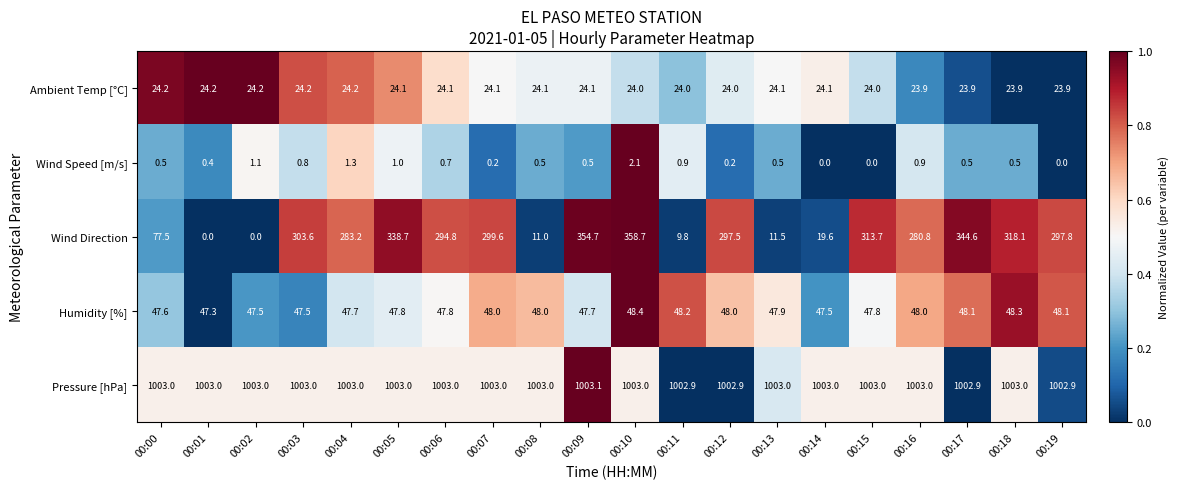

Between 00:10 and 00:12, which series saw the biggest shift?

Wind Direction